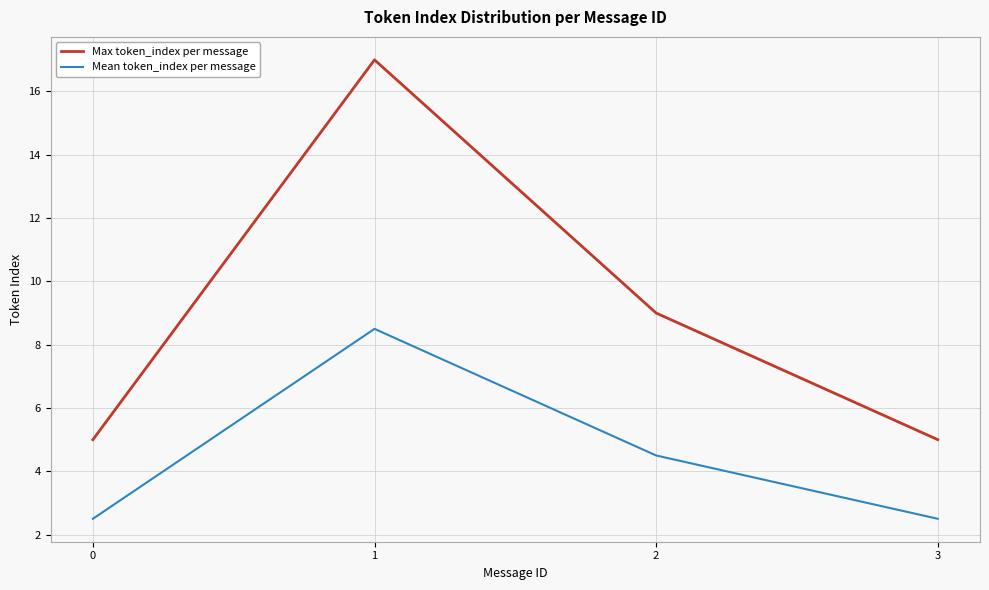

Between 1 and 3, which series saw the biggest shift?

Max token_index per message